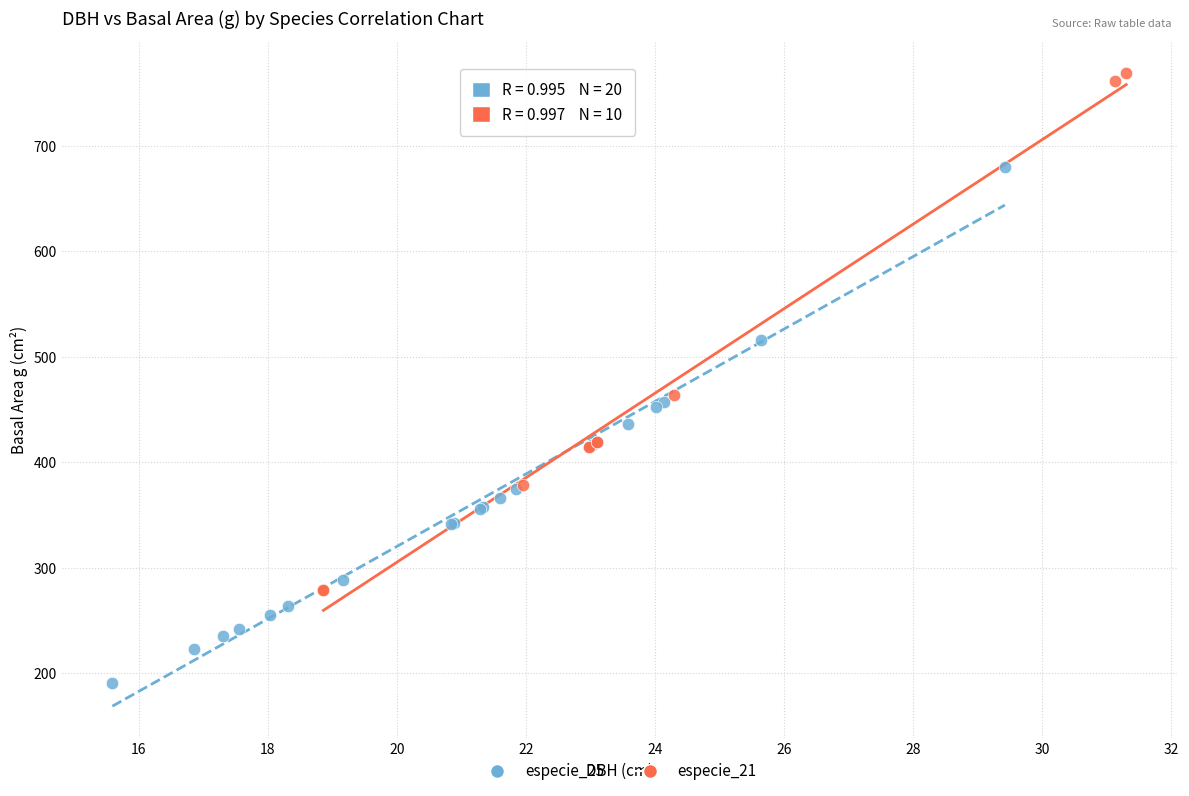

Which series contains the lowest Y value?

especie_25